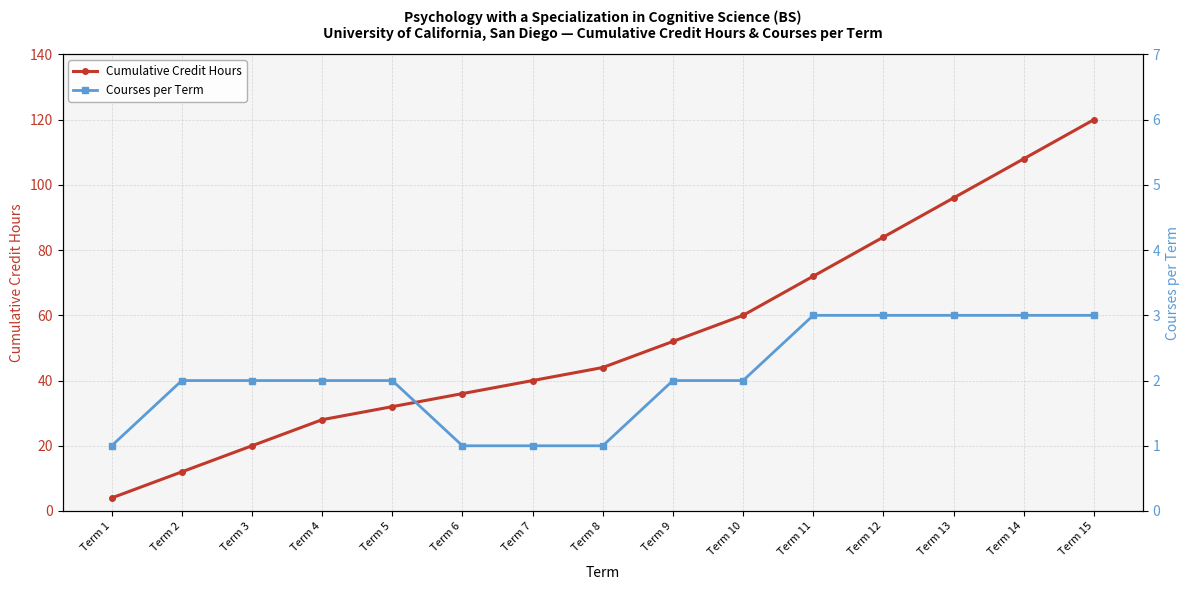

What is the sum of all Courses per Term values?

31